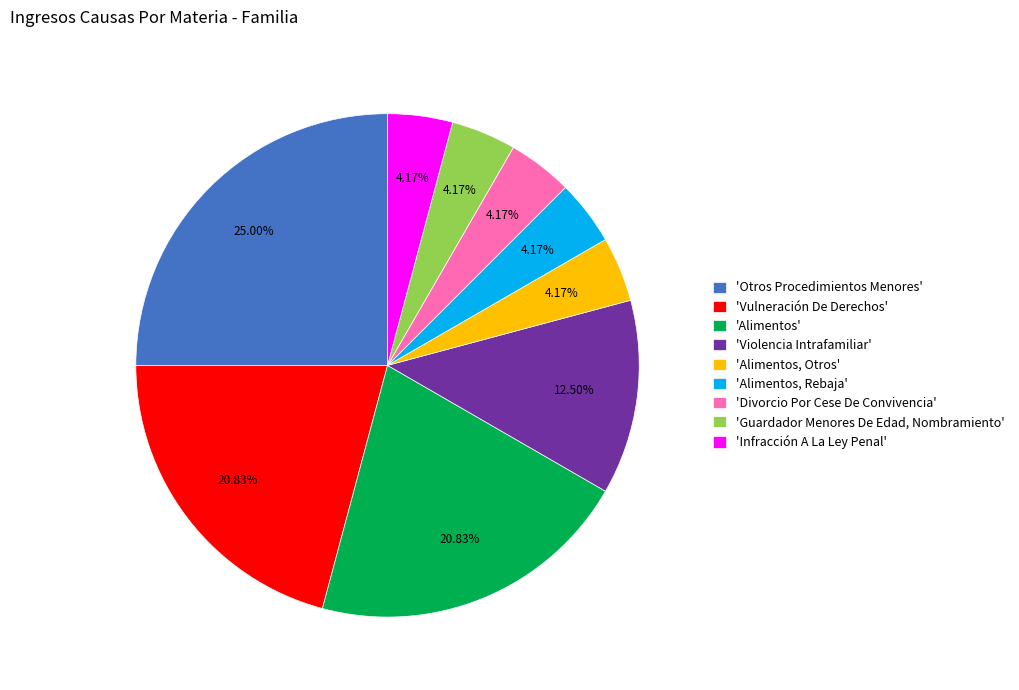

Do 'Guardador Menores De Edad, Nombramiento' and 'Divorcio Por Cese De Convivencia' together represent more than half of the pie?

No